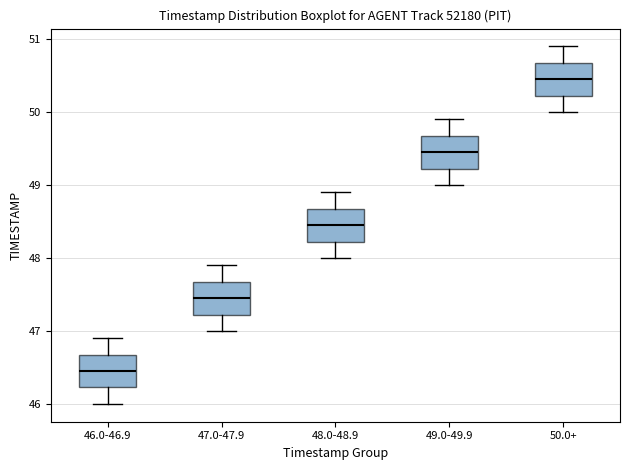

Which box's median line is the highest?

50.0+